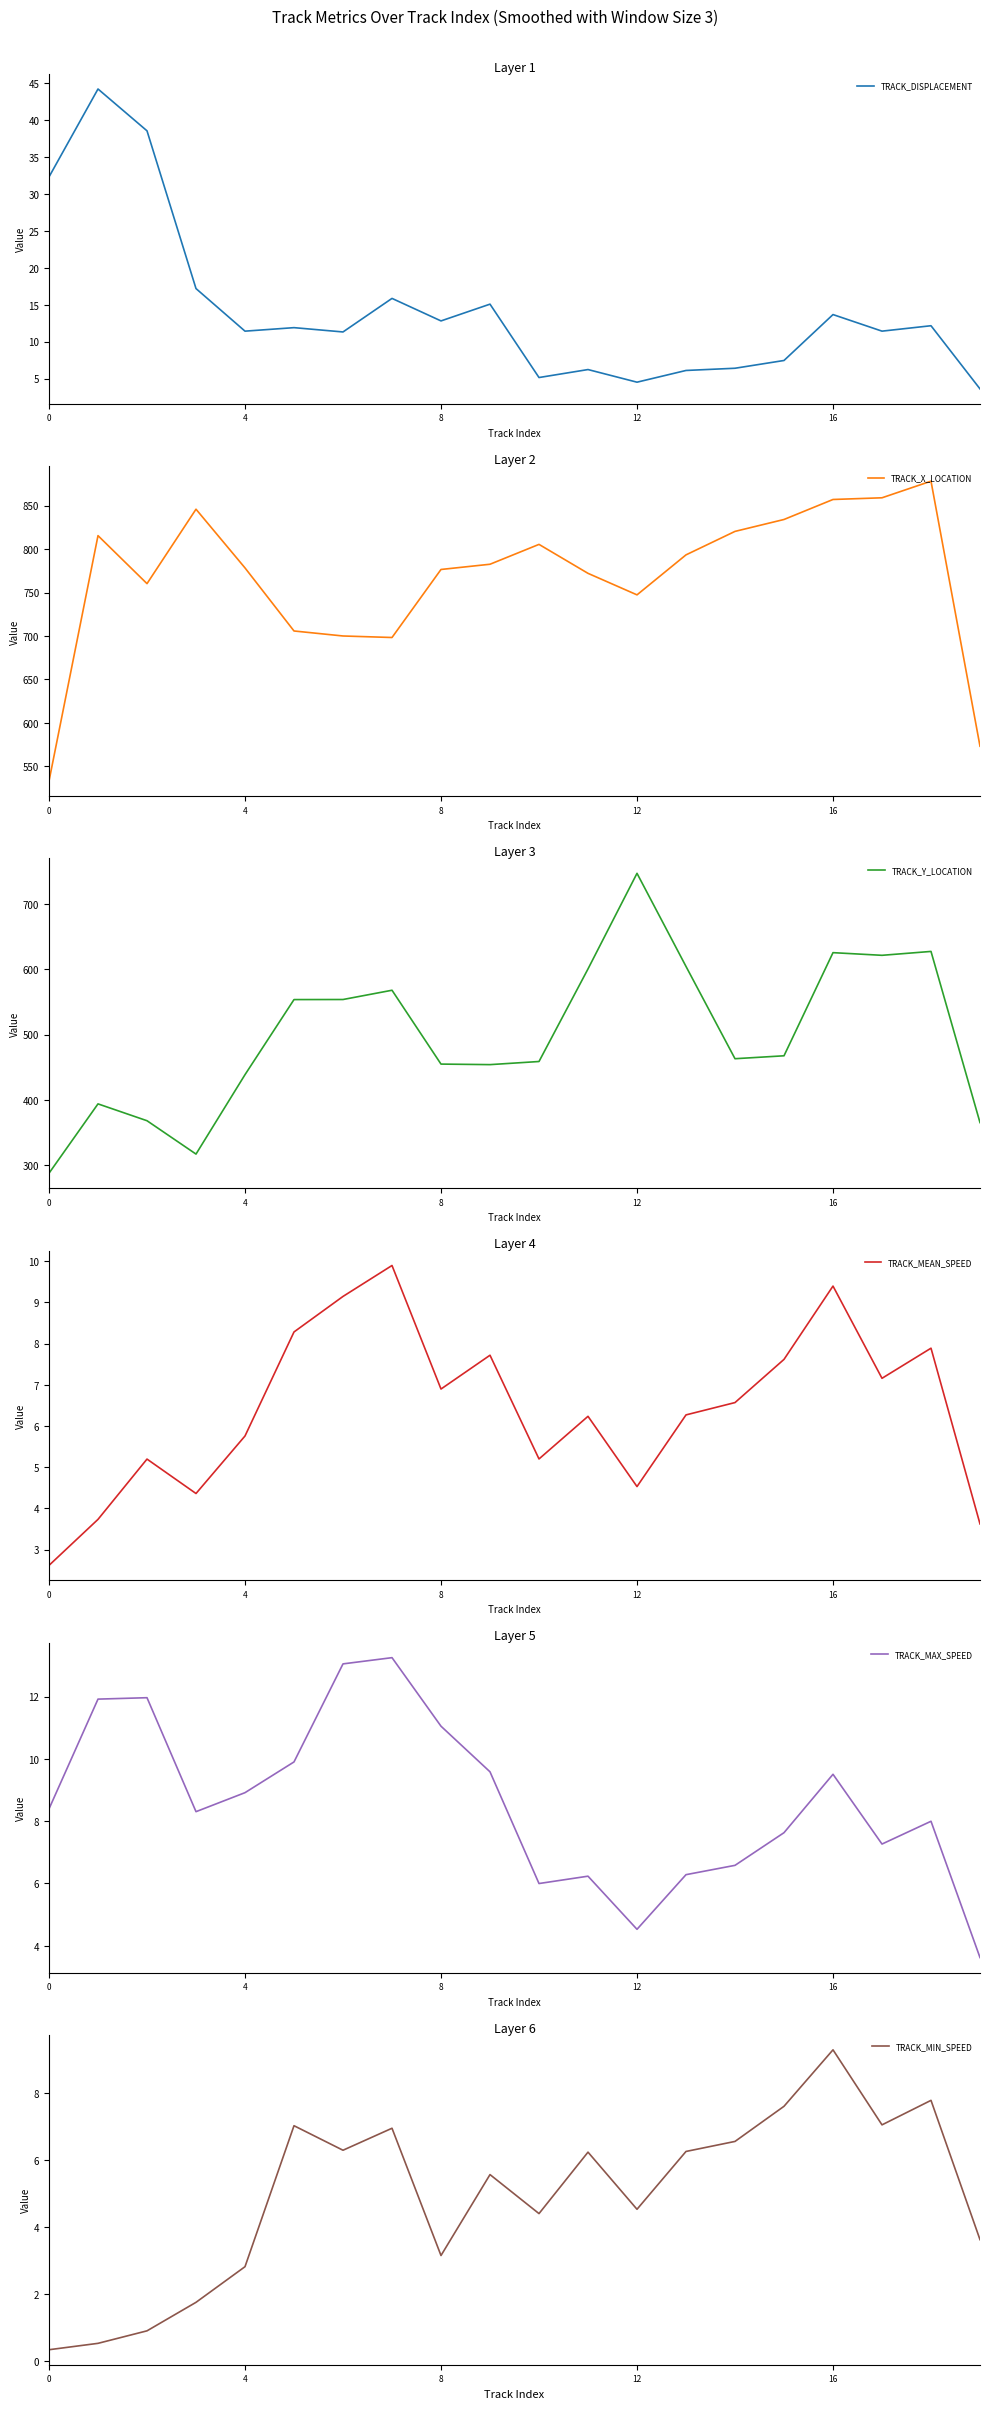

How many interior local valleys does the TRACK_Y_LOCATION series have?

4